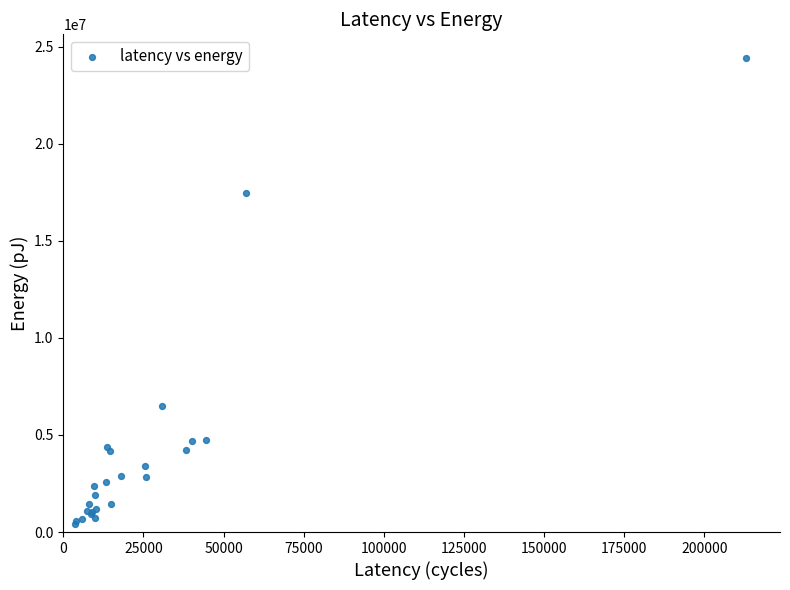

What Y value in the scatter plot is closest to 12418544?

17451636.1